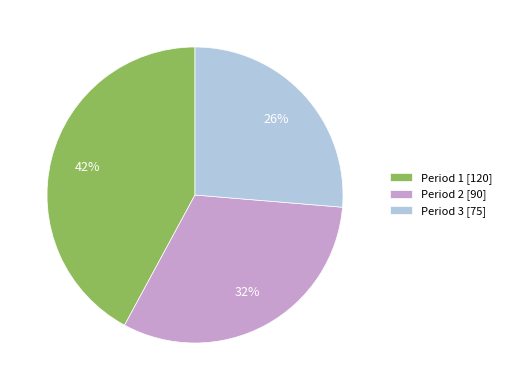

Is it true that Period 1 is 42% of the pie?

True